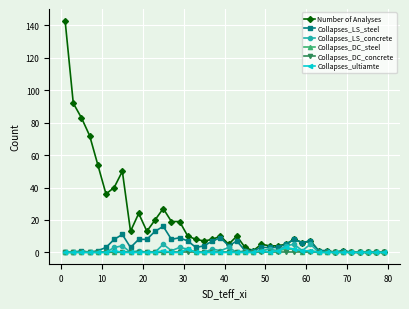

True or false: Collapses_LS_concrete has more than 0 interior local peaks.

True